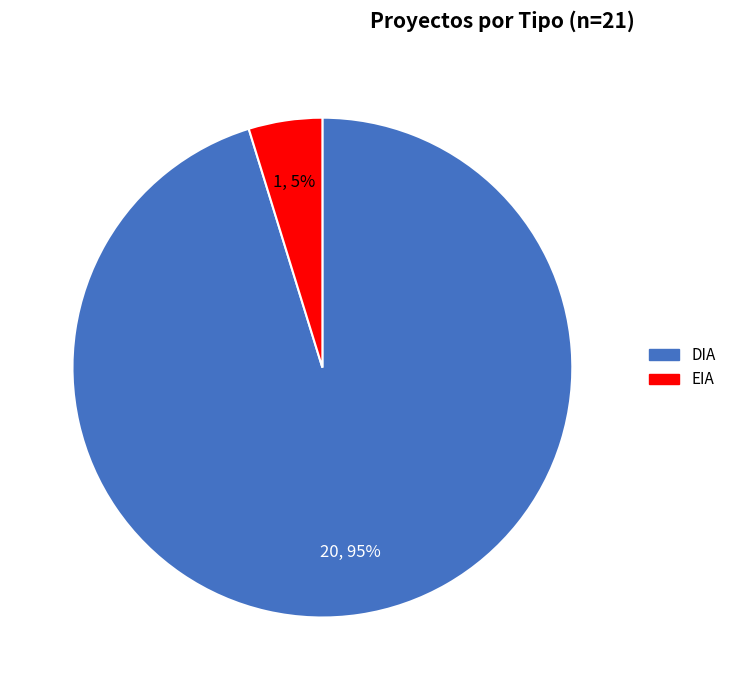

How many segments does this pie chart have?

2